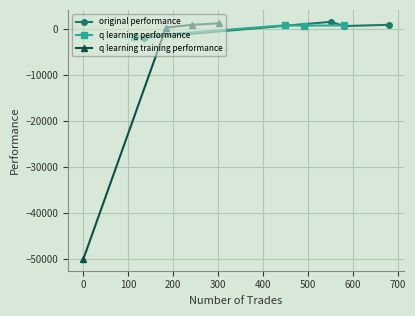

Which series ends up on top after the final intersection of original performance and q learning training performance?

q learning training performance